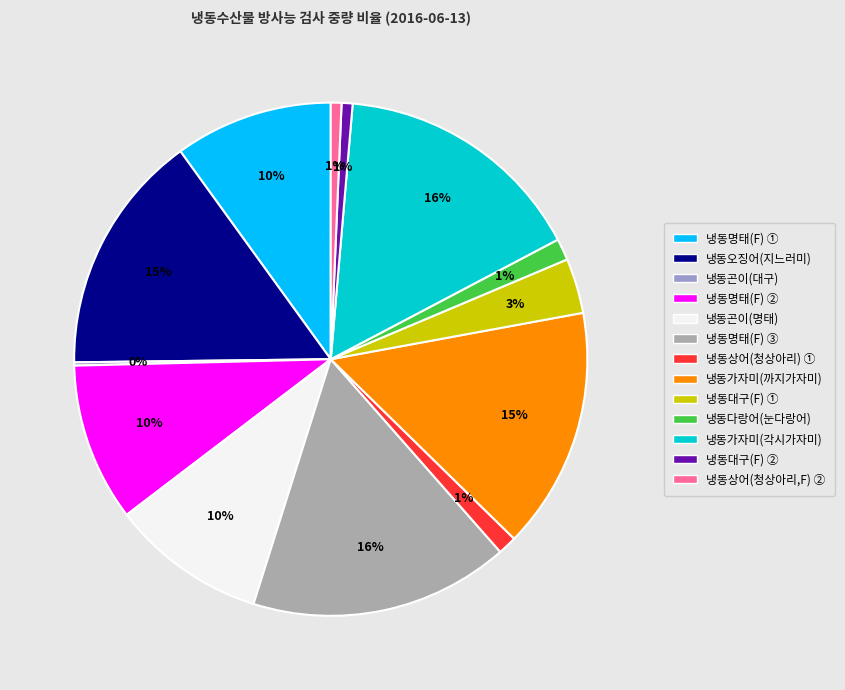

Which has a higher value, 냉동가자미(까지가자미) or 냉동곤이(명태)?

냉동가자미(까지가자미)